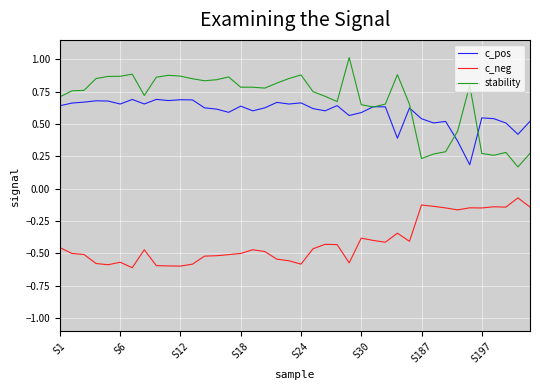

Rank the series by their maximum value, from lowest to highest.

c_neg, c_pos, stability